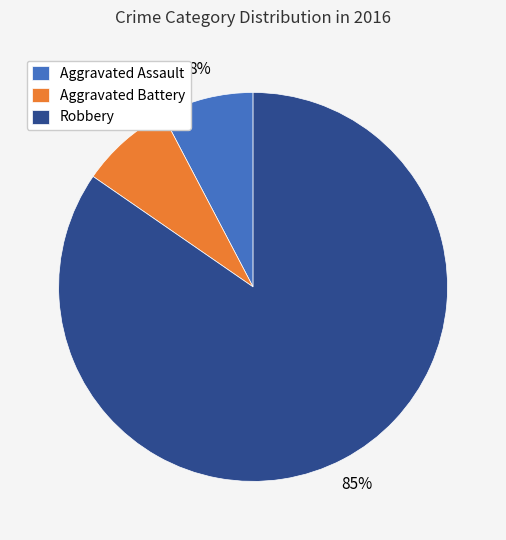

Which category accounts for the majority?

Robbery